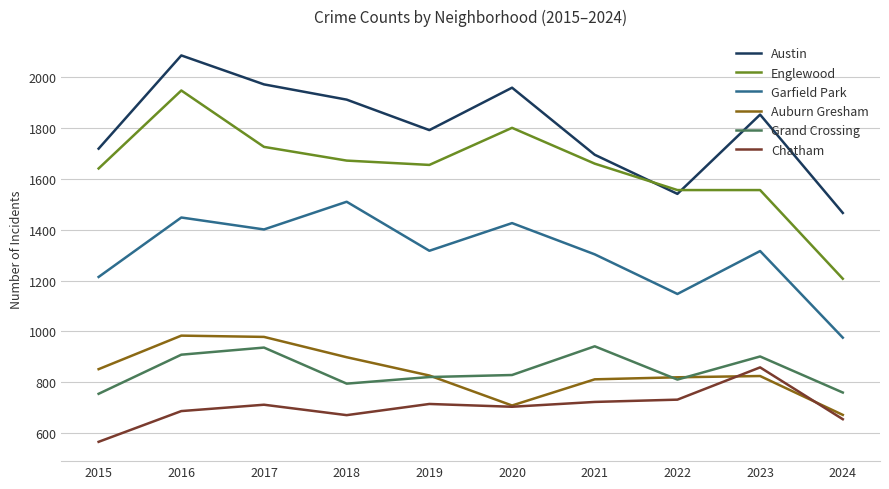

What is the smallest value displayed?

565